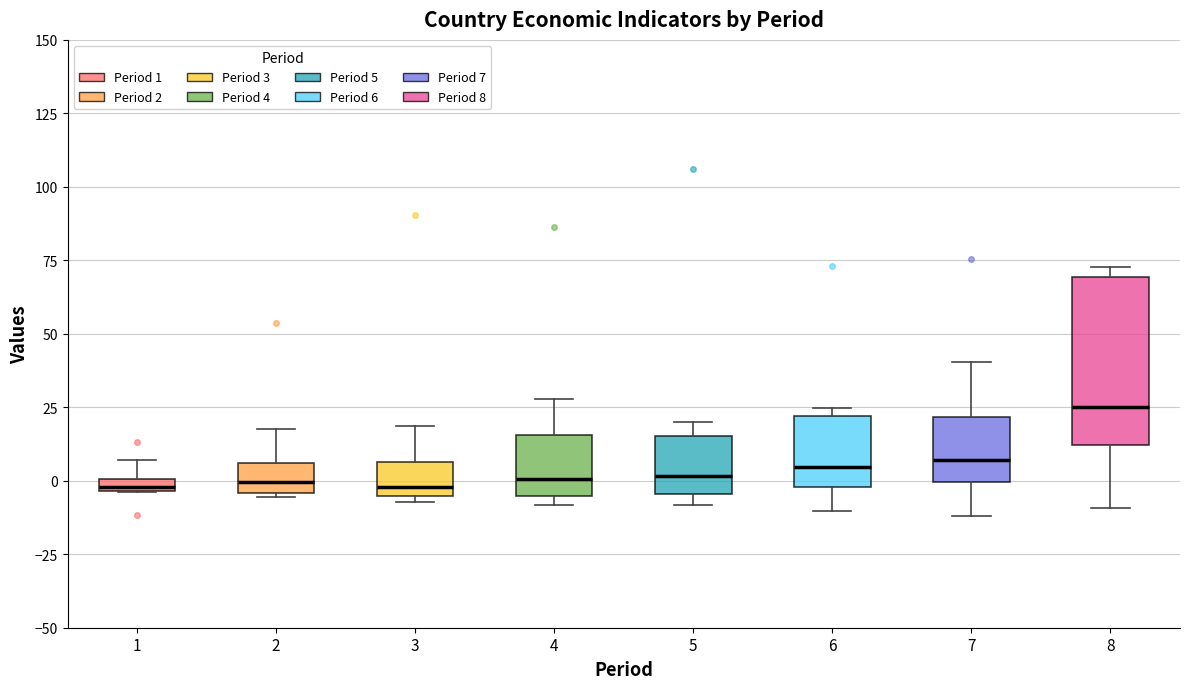

Which box is the tallest, from its lower edge to its upper edge?

8